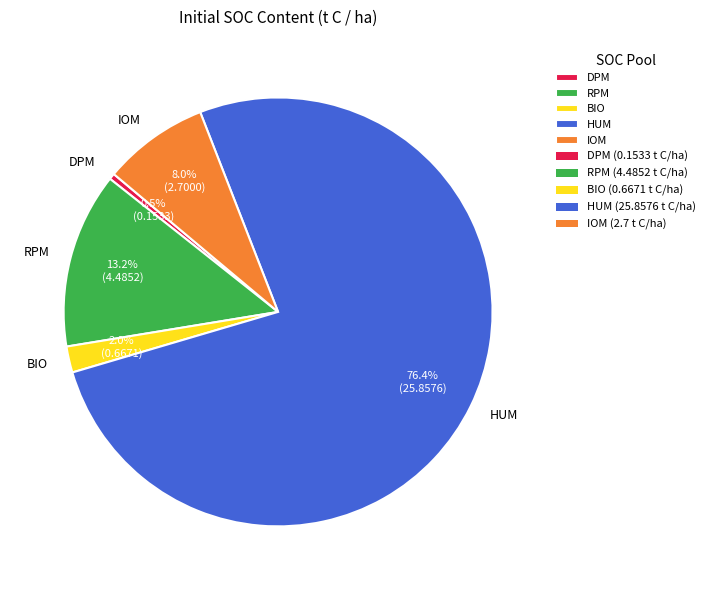

Which category has the biggest portion of the pie?

HUM